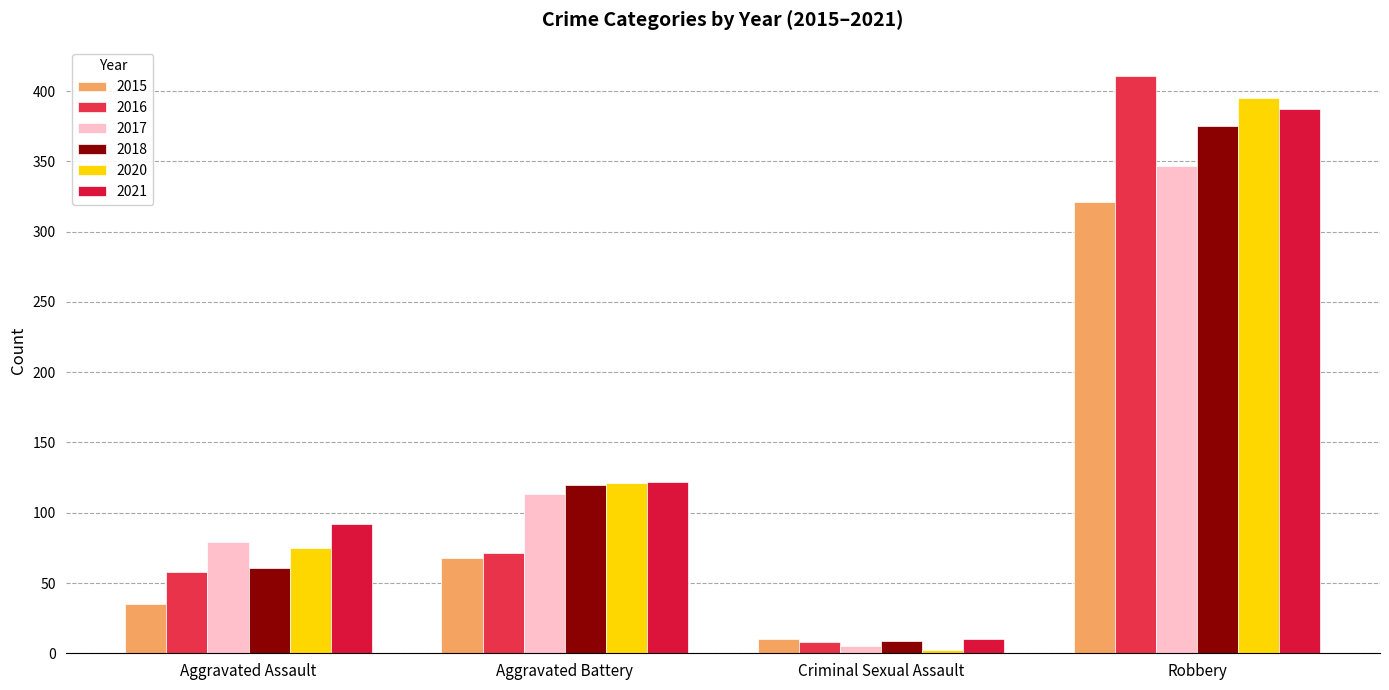

Which series has the largest total across all categories?

2021